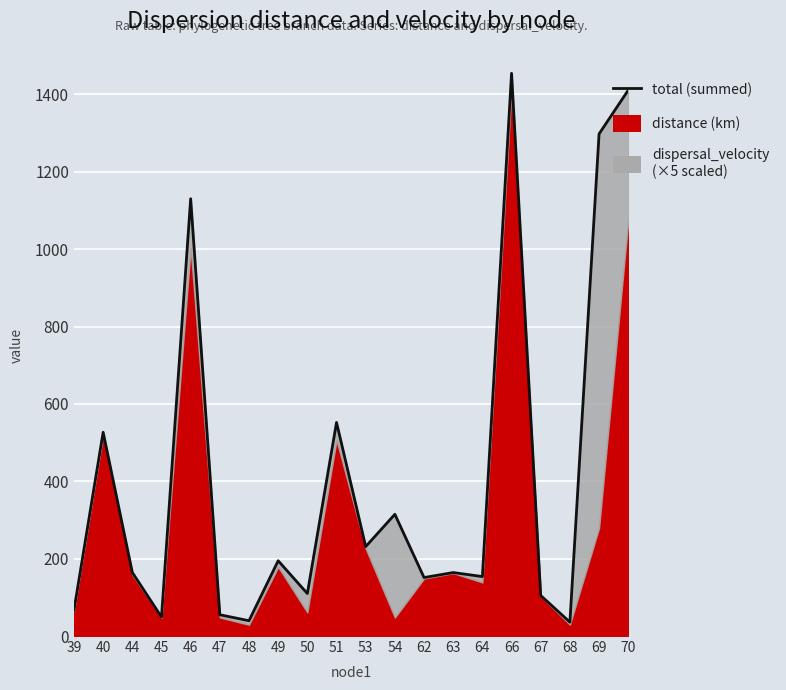

Approximately how many times larger is the value at 47 compared to 48?

1.4